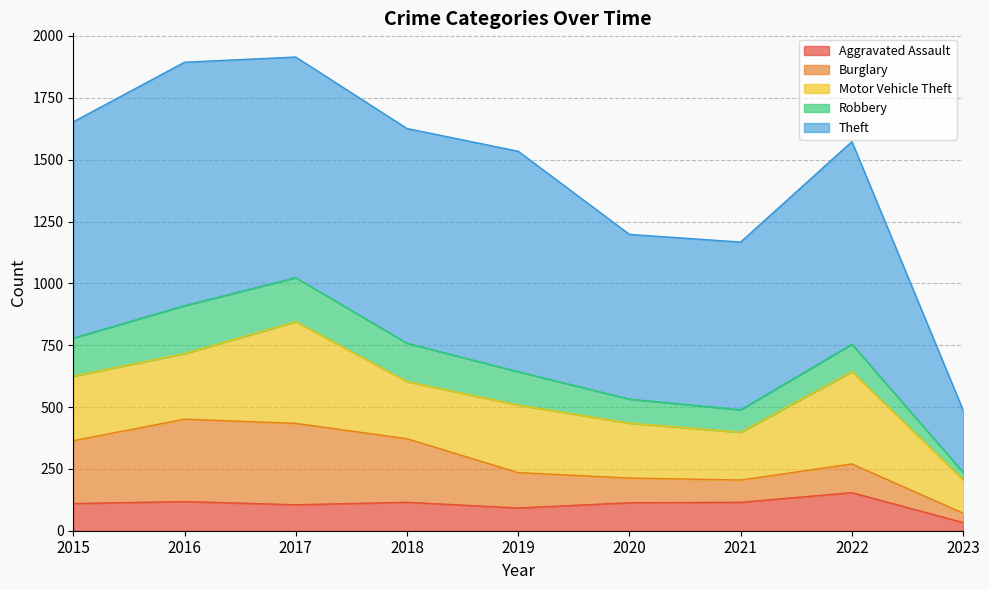

What is the approximate value of Theft at 2021, to the nearest 50?

700